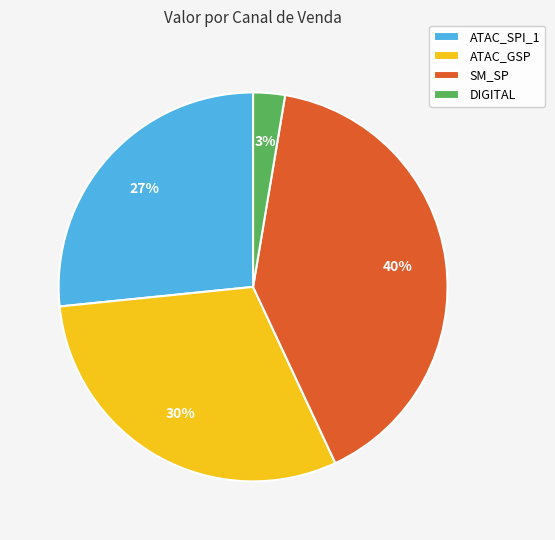

Does ATAC_SPI_1 represent more than half of the total?

No